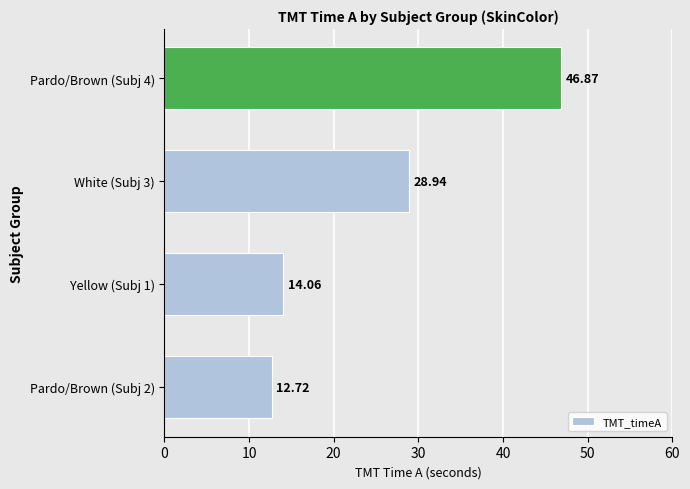

What is the difference between the values at Yellow (Subj 1) and Pardo/Brown (Subj 4)?

32.8